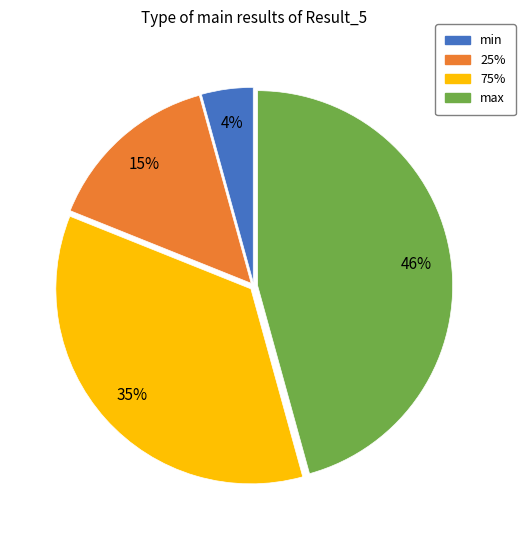

Is it true that max is 46% of the pie?

True